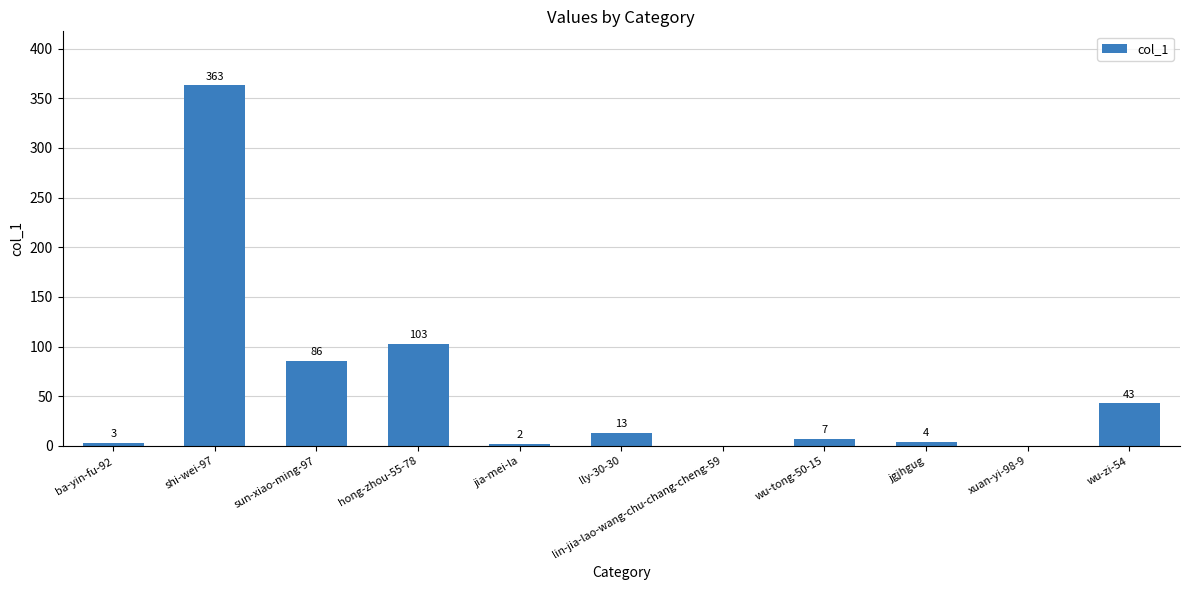

Where is the data nearest to the value 181?

hong-zhou-55-78